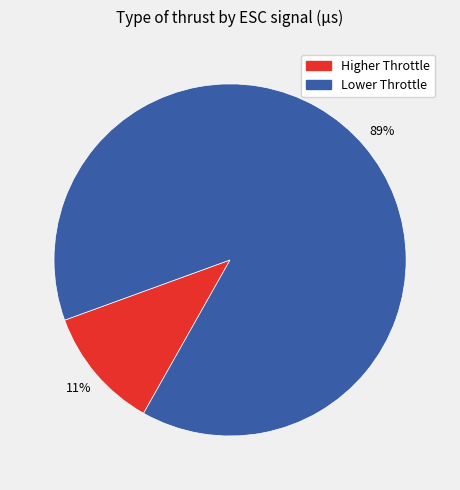

To the nearest percent, what is the average slice percentage?

50%